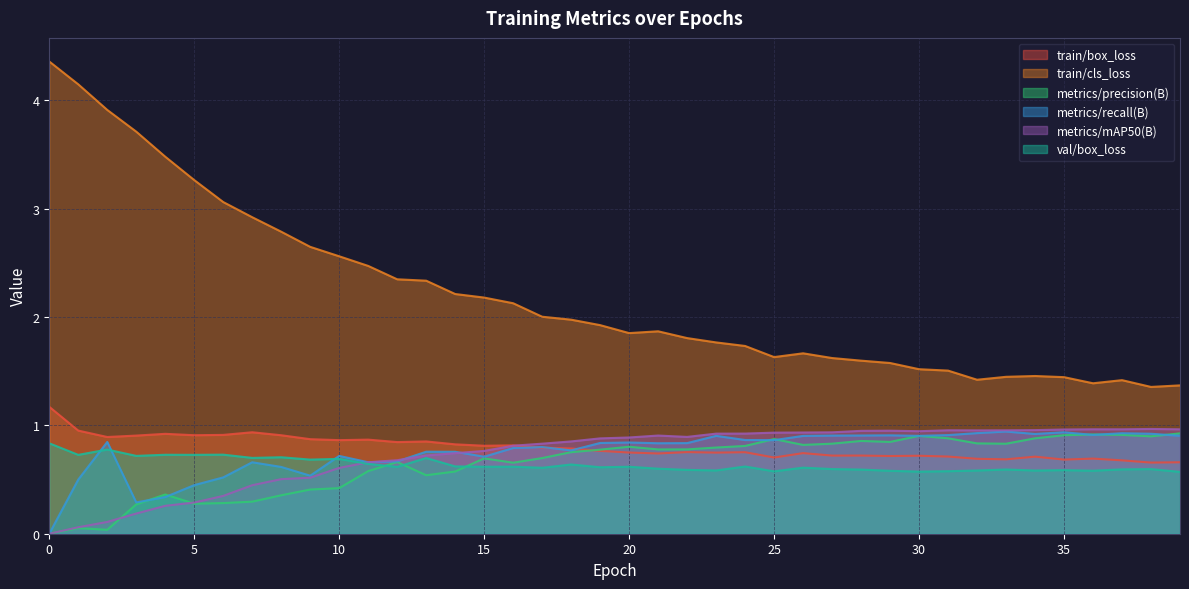

What is the value of the train/cls_loss point at the 14th from the left?

2.3